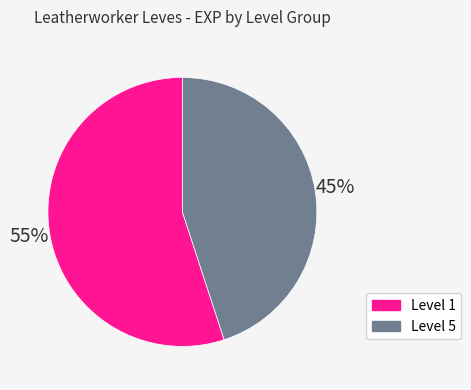

Is there any slice that represents more than half of the pie?

Yes